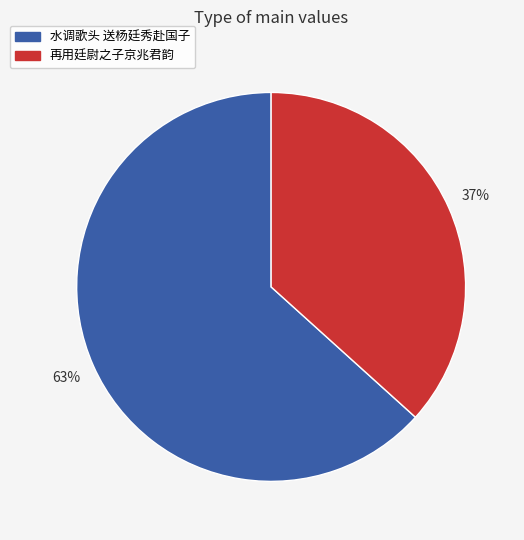

Approximately how many times larger is the value at 再用廷尉之子京兆君韵 compared to 水调歌头 送杨廷秀赴国子?

0.6